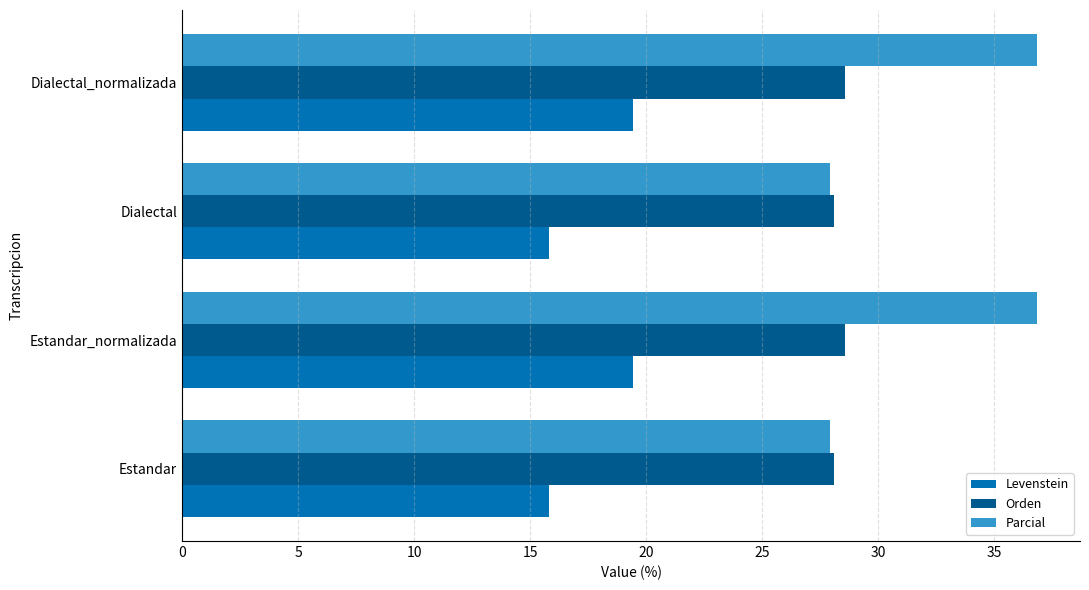

What is the average value of the Parcial series?

32.4